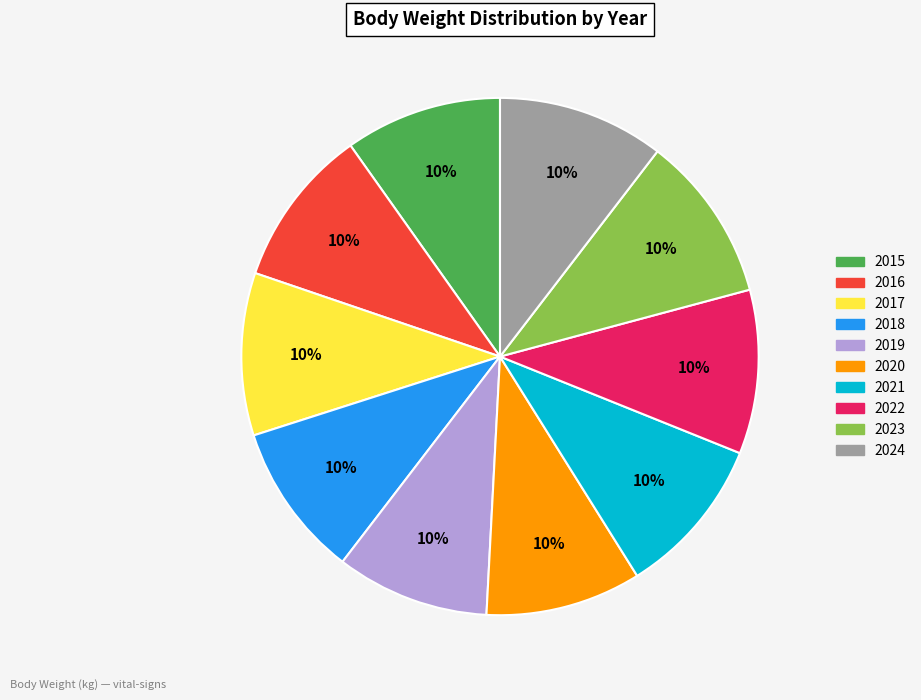

Combined, do 2017 and 2021 account for over 50%?

No